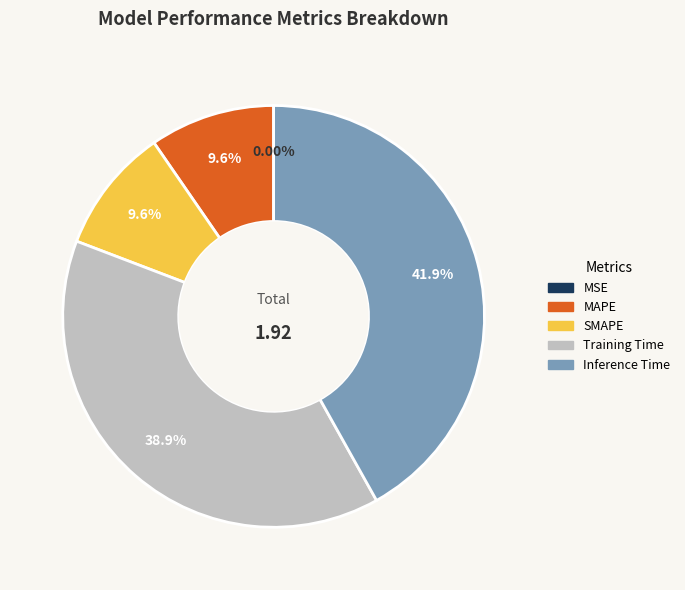

Does SMAPE represent more than half of the total?

No